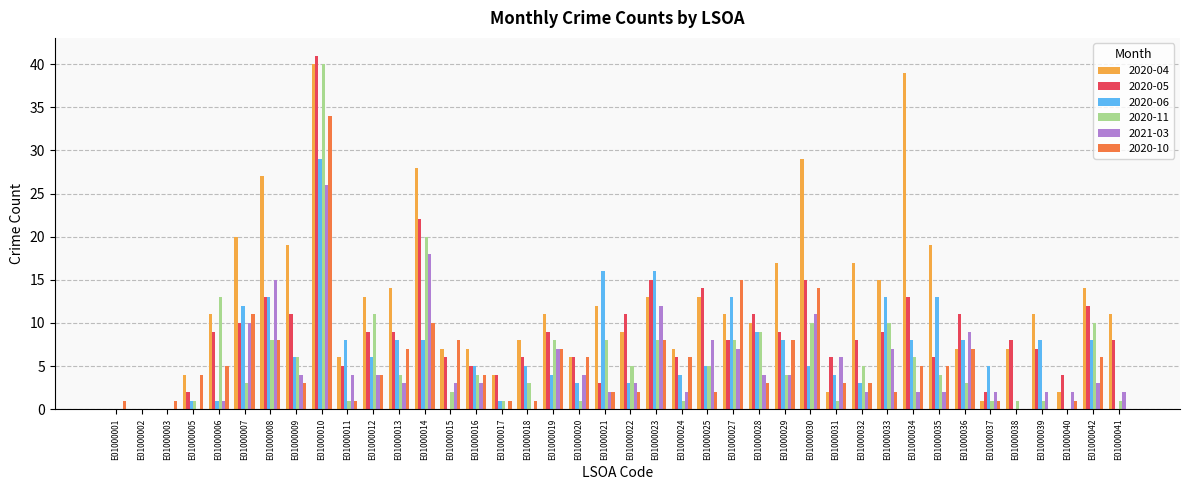

What are all the series names shown in the legend?

2020-04, 2020-05, 2020-06, 2020-11, 2021-03, 2020-10